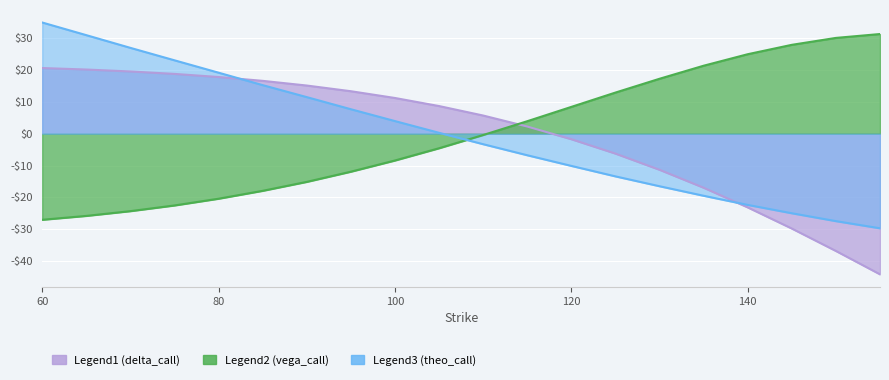

Reading left to right, what are all the values shown in this chart?

Legend1 (delta_call): 20.7	20.2	19.6	18.8	17.8	16.6	15.2	13.4	11.2	8.7	5.7	2.3	-1.7	-6.2	-11.3	-17.0	-23.1	-29.8	-36.8	-44.2
Legend2 (vega_call): -27.0	-25.8	-24.3	-22.5	-20.4	-17.9	-15.1	-11.9	-8.4	-4.5	-0.4	3.9	8.4	12.9	17.3	21.4	25.0	27.9	30.1	31.3
Legend3 (theo_call): 35.0	31.0	27.0	23.1	19.2	15.3	11.5	7.7	4.0	0.3	-3.3	-6.8	-10.1	-13.4	-16.5	-19.5	-22.4	-25.0	-27.4	-29.7